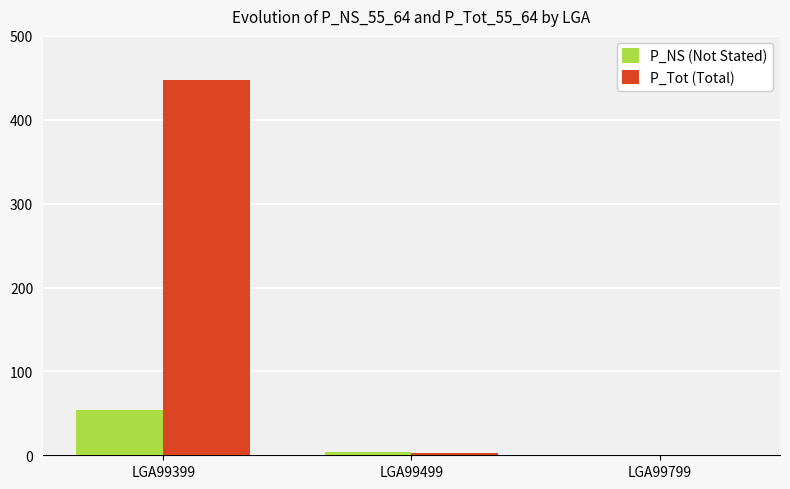

The P_NS (Not Stated) series shows 0 at LGA99799. True or false?

True